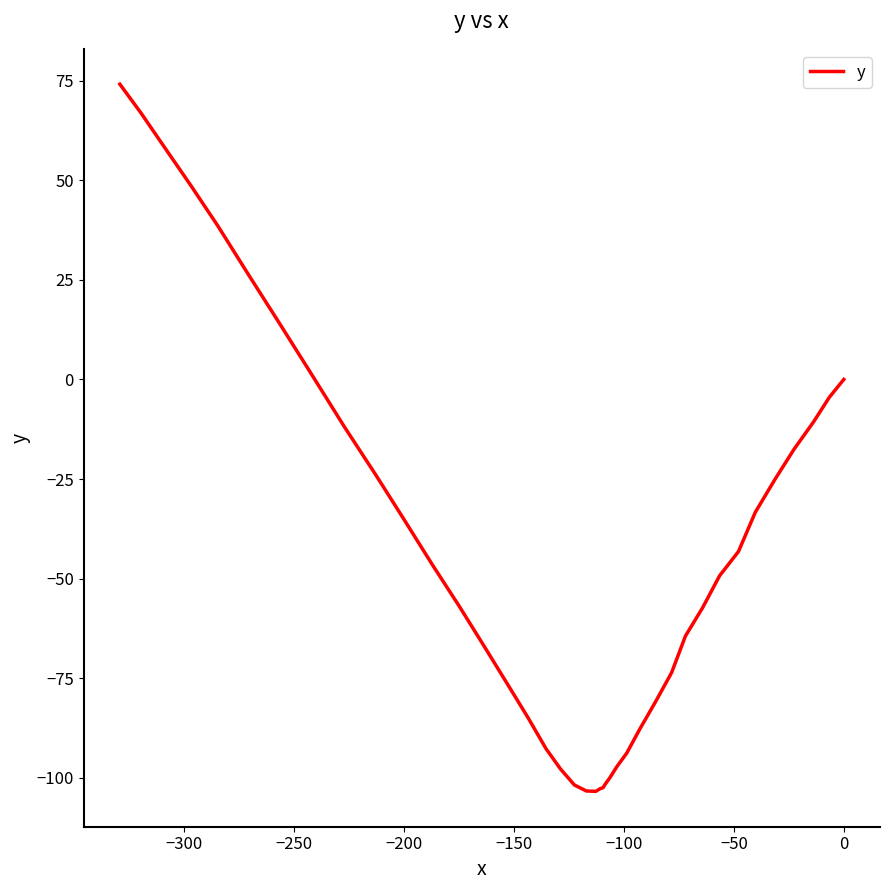

True or false: there are more than 0 points higher than both neighbors.

False